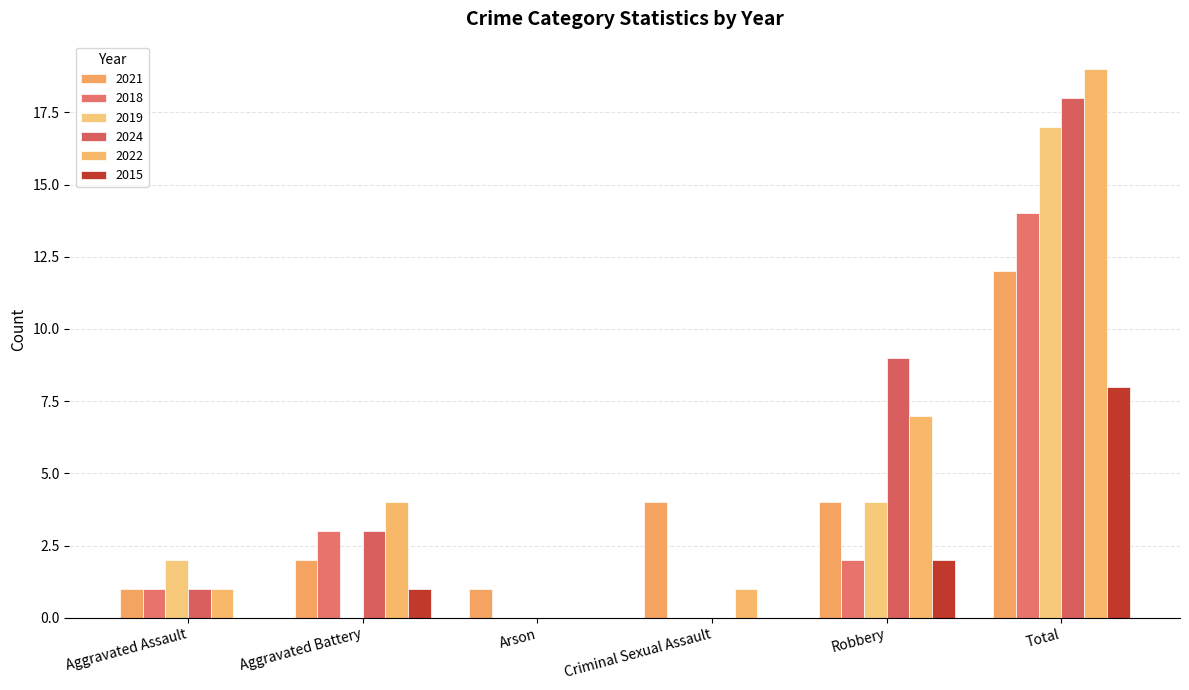

At Robbery, list the series in order from largest to smallest.

2024, 2022, 2021, 2019, 2018, 2015